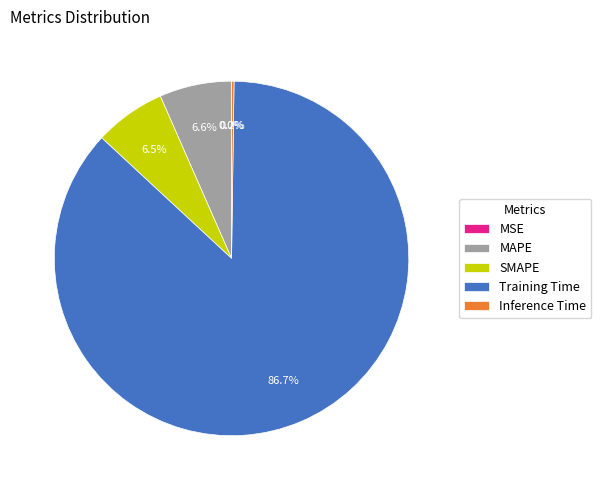

What percentage is NOT represented by Training Time?

13.3%